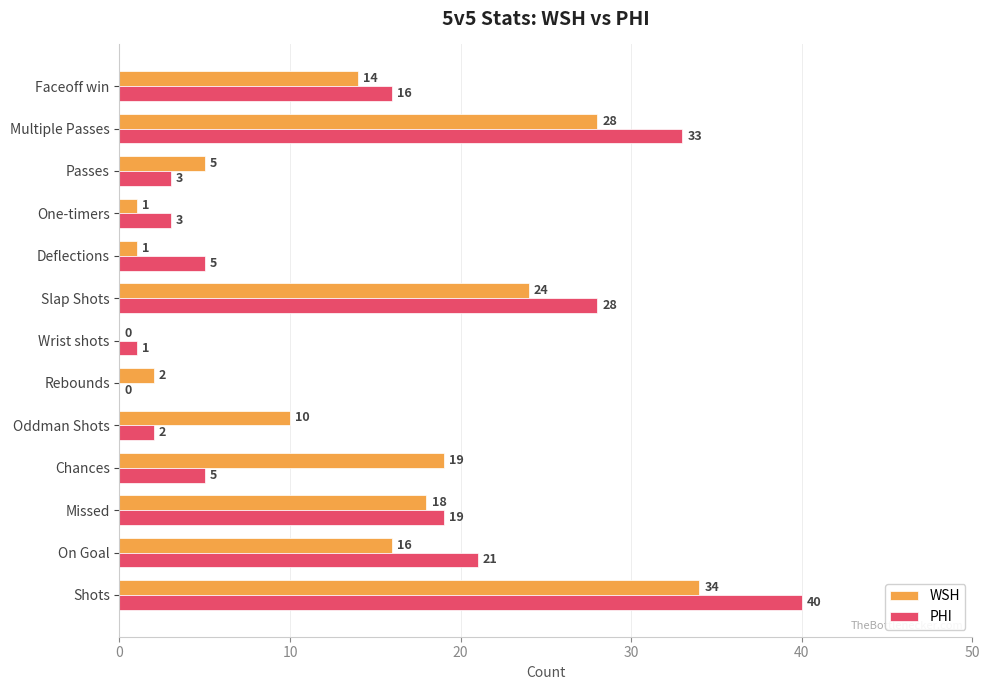

Which series changed the most between Rebounds and Faceoff win?

PHI